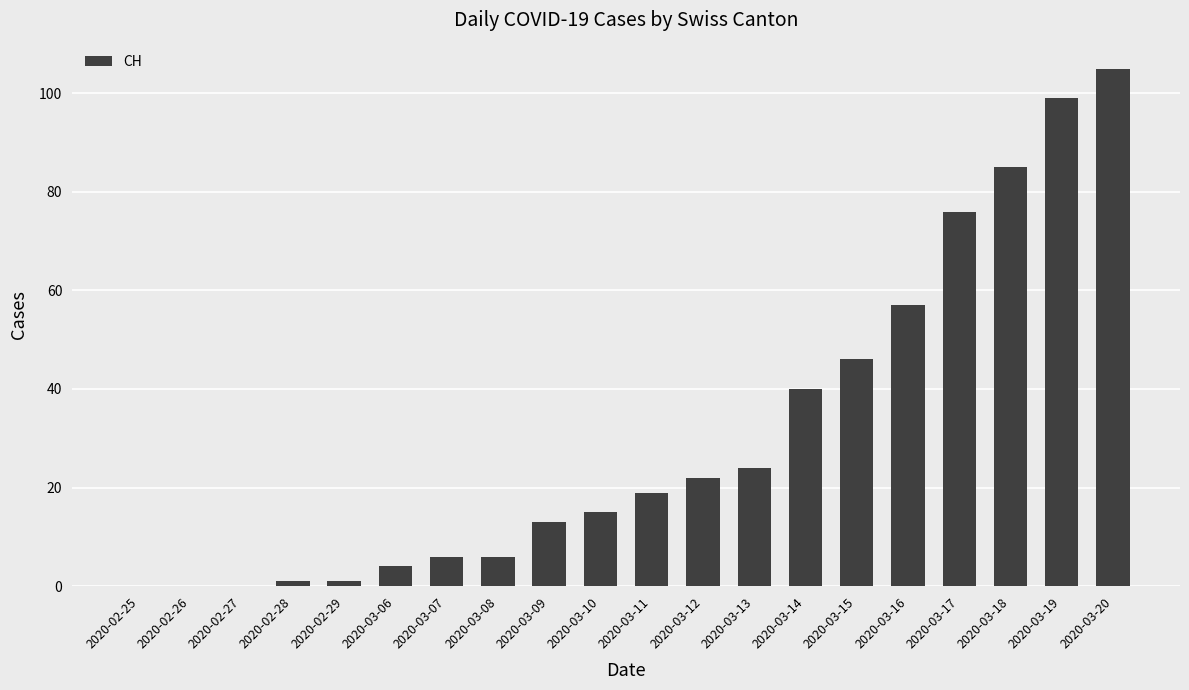

At which label is the value closest to 52?

2020-03-16